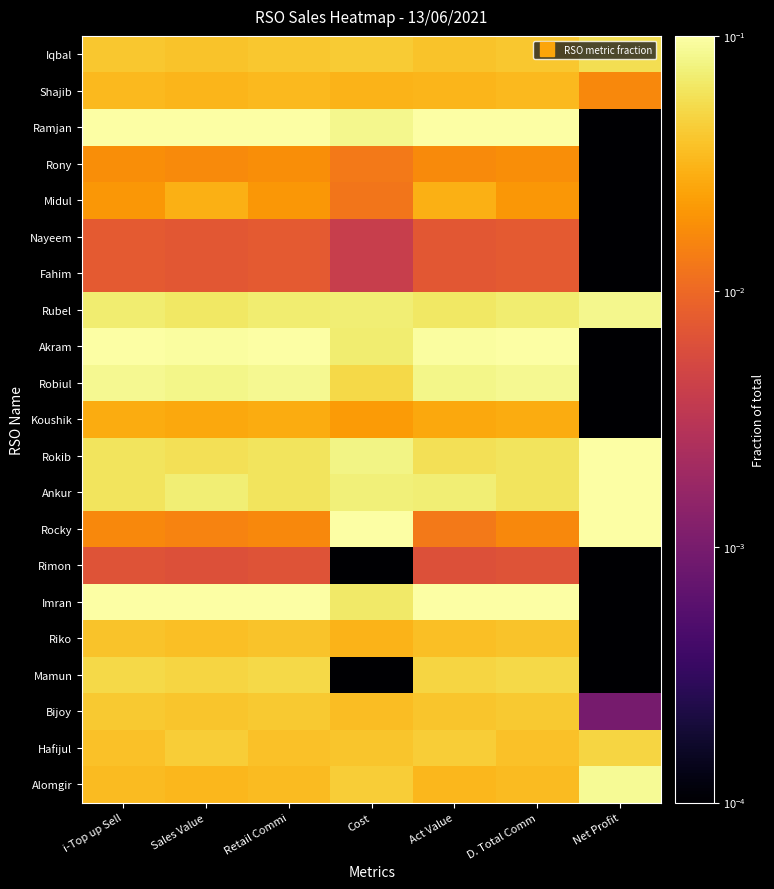

At which category is the sum across all series the highest?

Net Profit